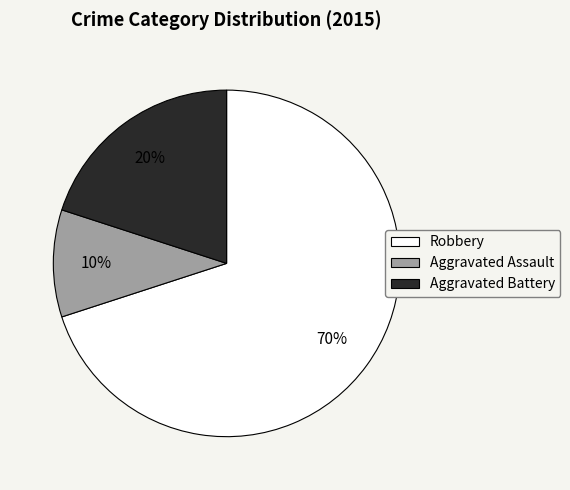

To the nearest percent, what is the difference between the largest and smallest slice percentages?

60%